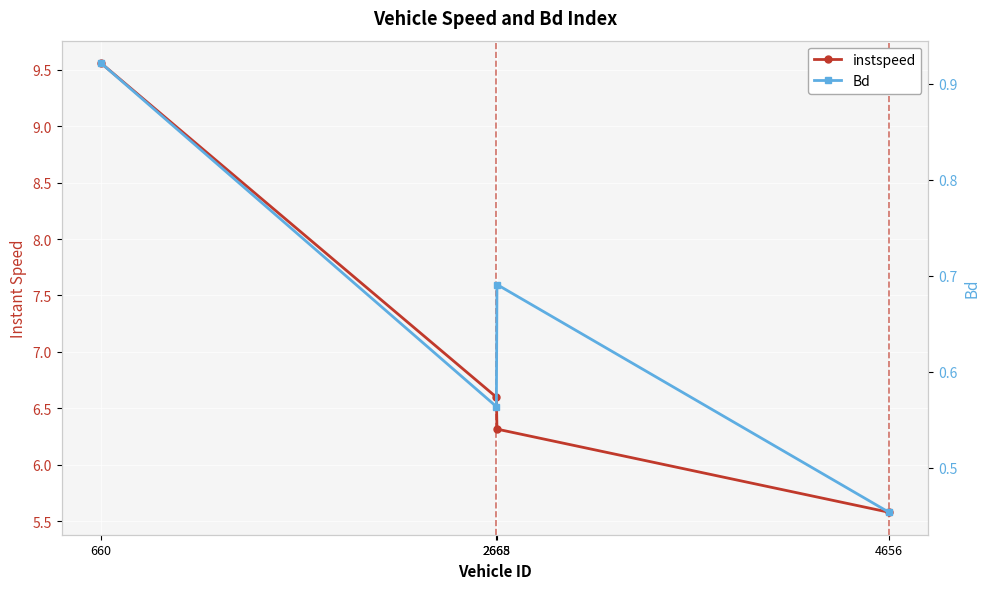

What is the minimum value for instspeed?

5.6